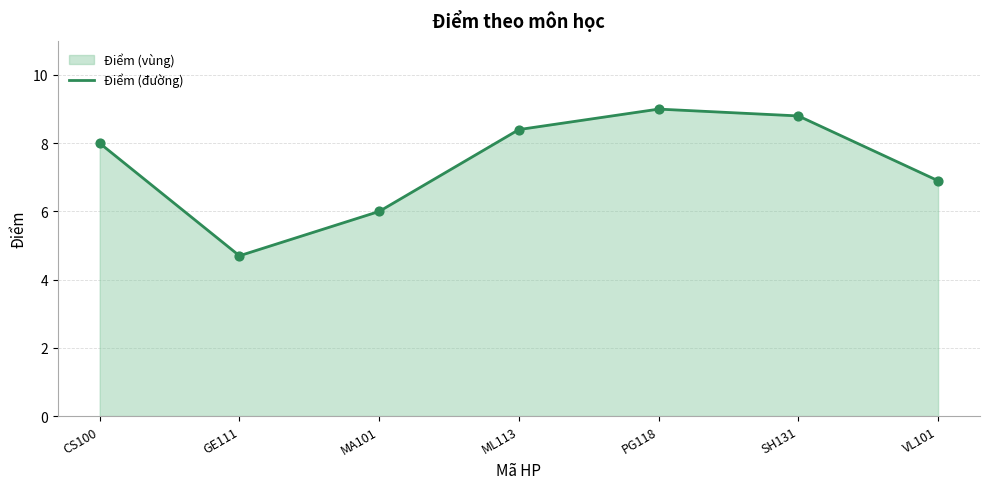

What is the change in value from PG118 to VL101?

-2.1